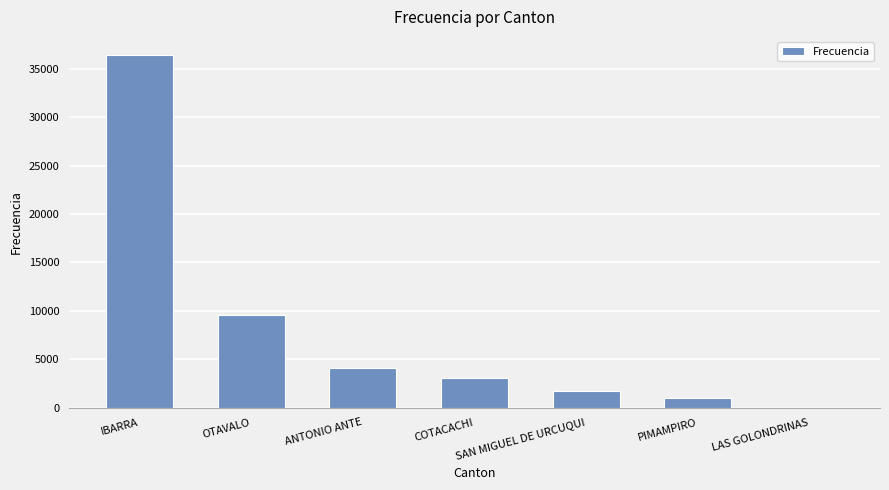

How many series are shown in this chart?

1